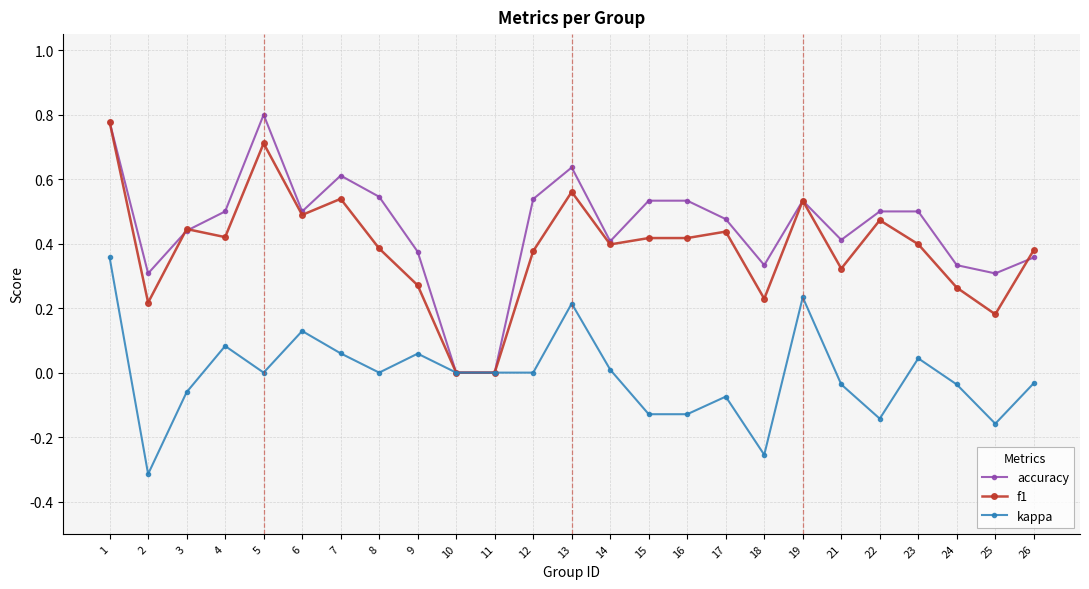

Which series has the widest spread of values?

accuracy